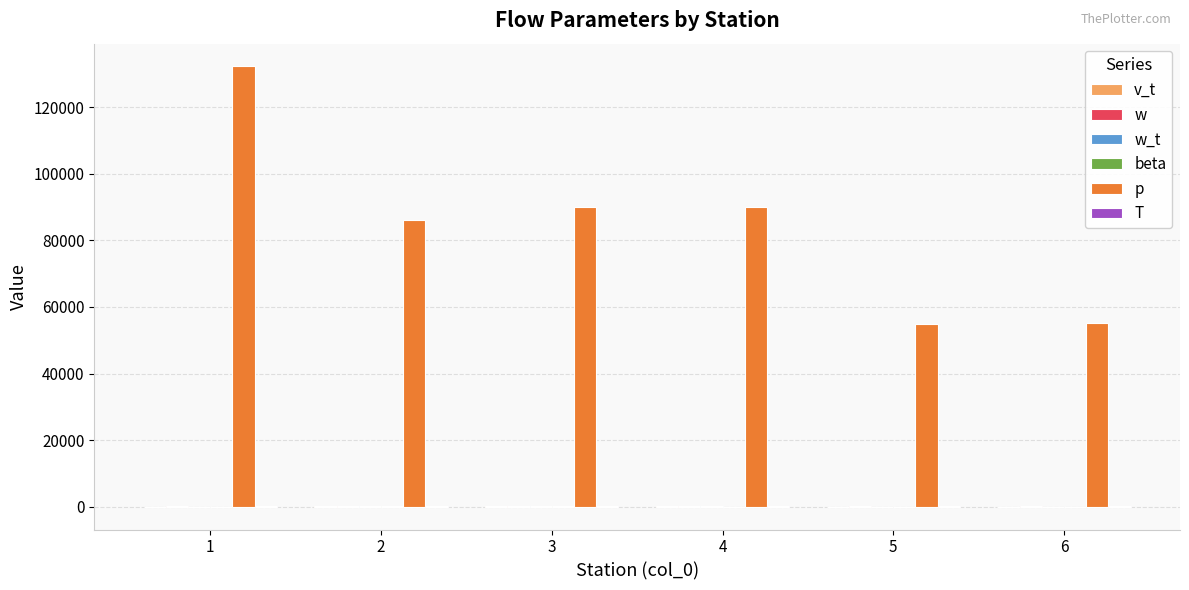

Which series has the largest total across all categories?

p